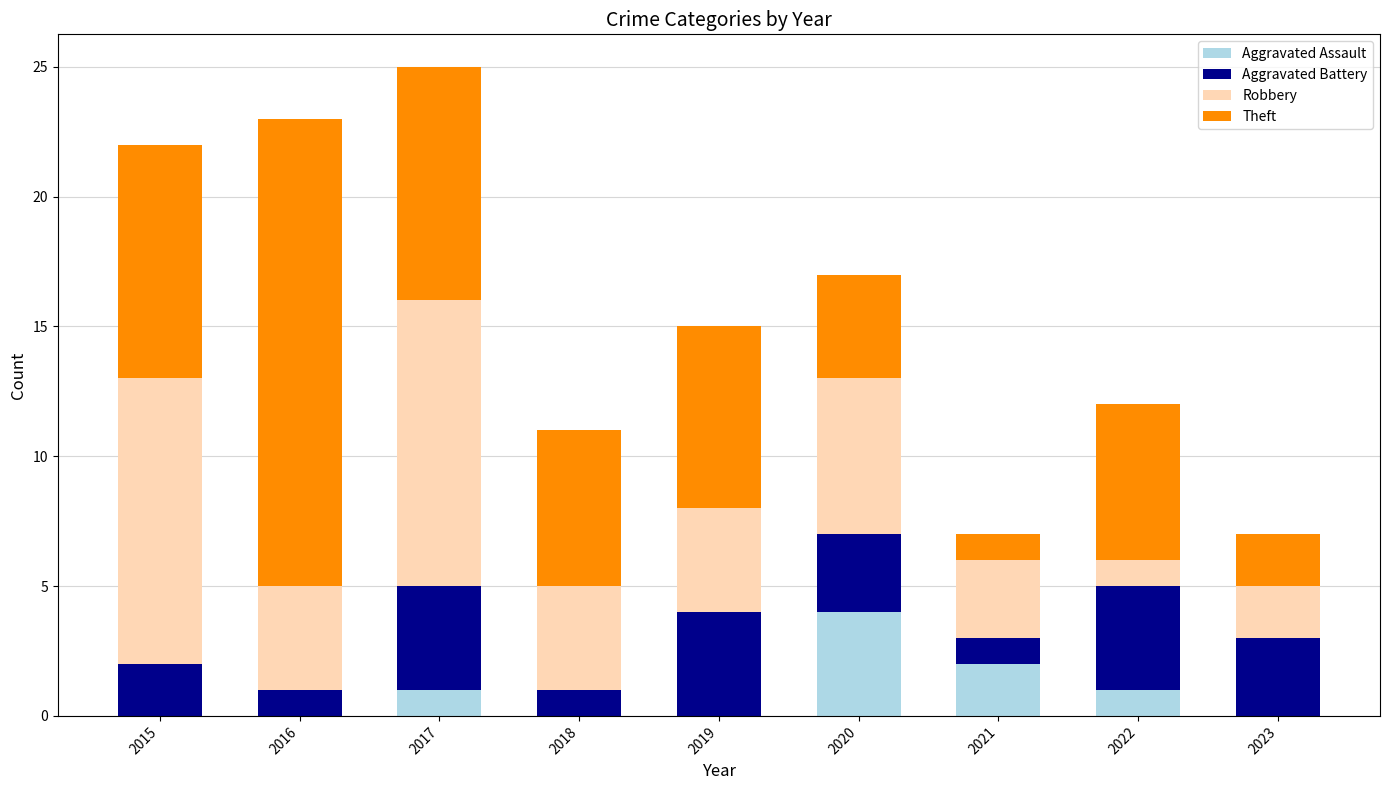

Which category has the highest value in the Aggravated Assault series?

2020